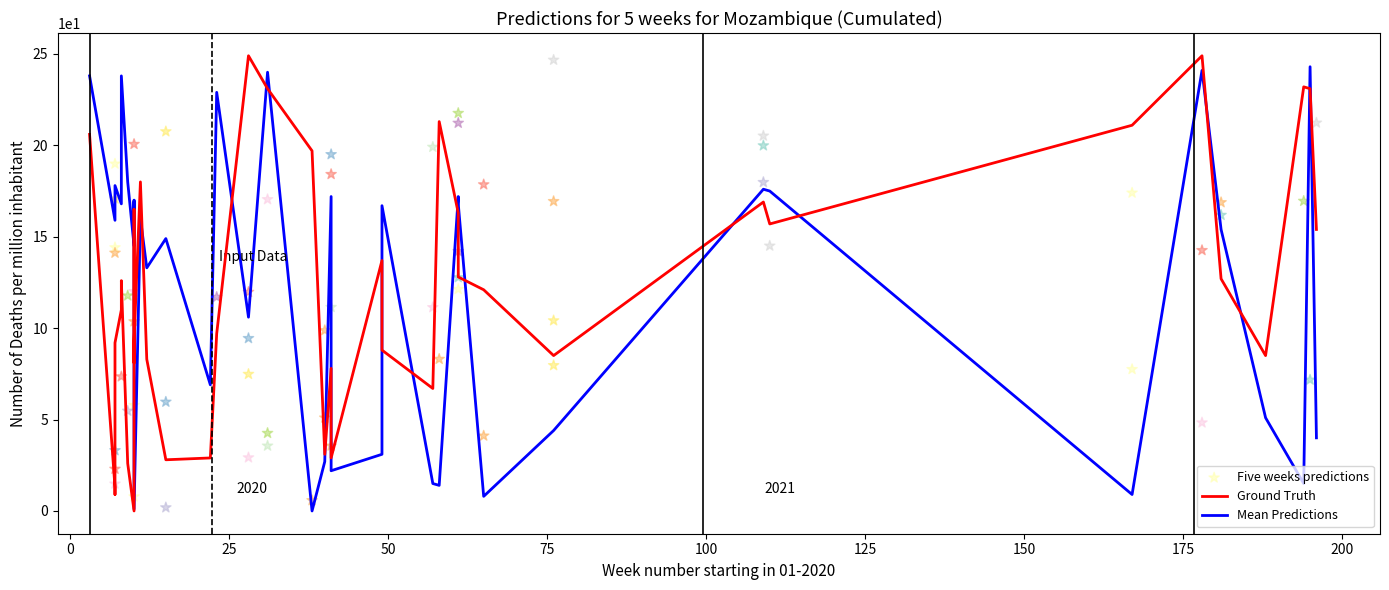

At how many categories does at least one series exceed 231?

7